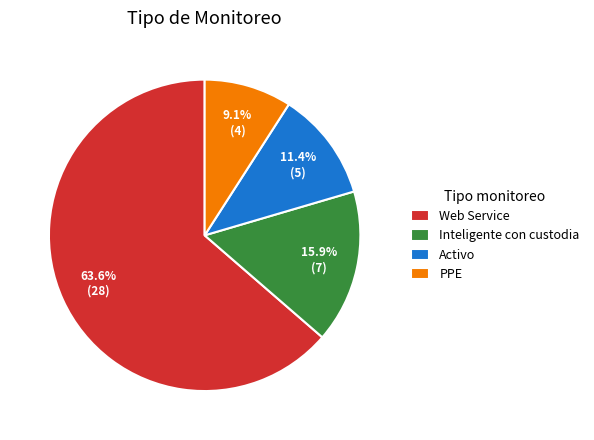

Rank the categories by value from lowest to highest.

PPE, Activo, Inteligente con custodia, Web Service